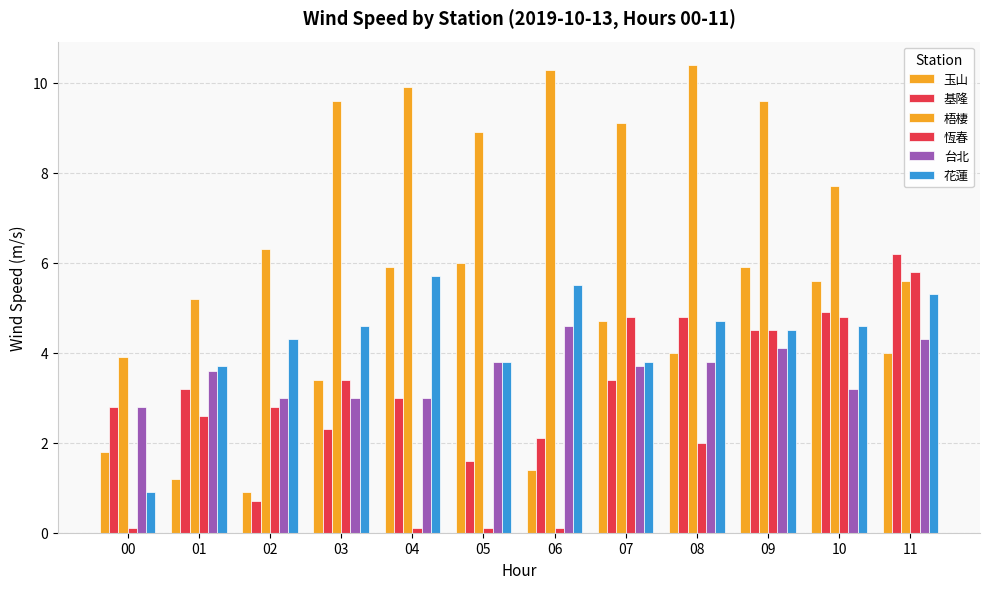

What is the total value across all series at 04?

27.6